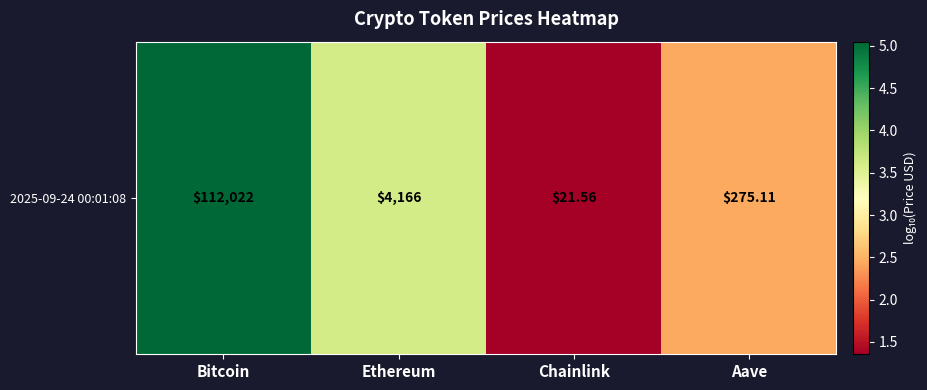

Rank the categories by value from highest to lowest.

Bitcoin, Ethereum, Aave, Chainlink